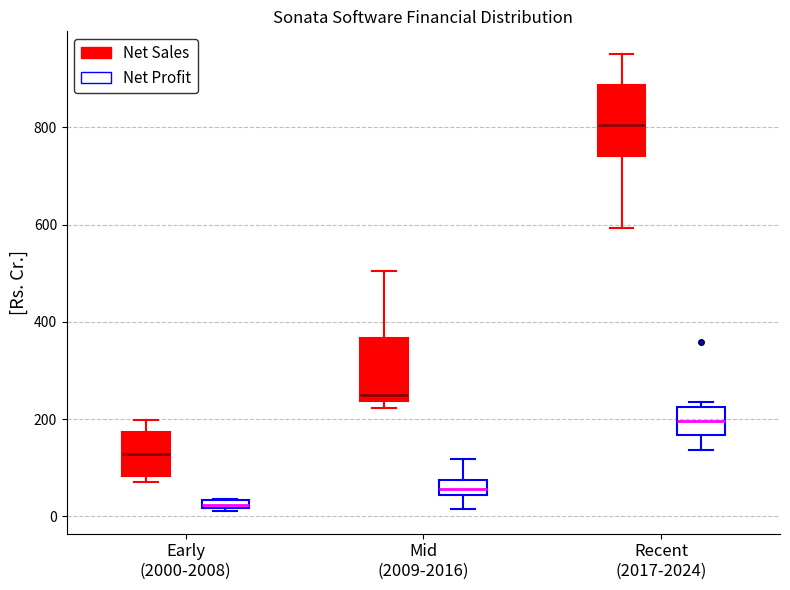

Which box's median line is the highest?

Recent (2017-2024) (Net Sales)